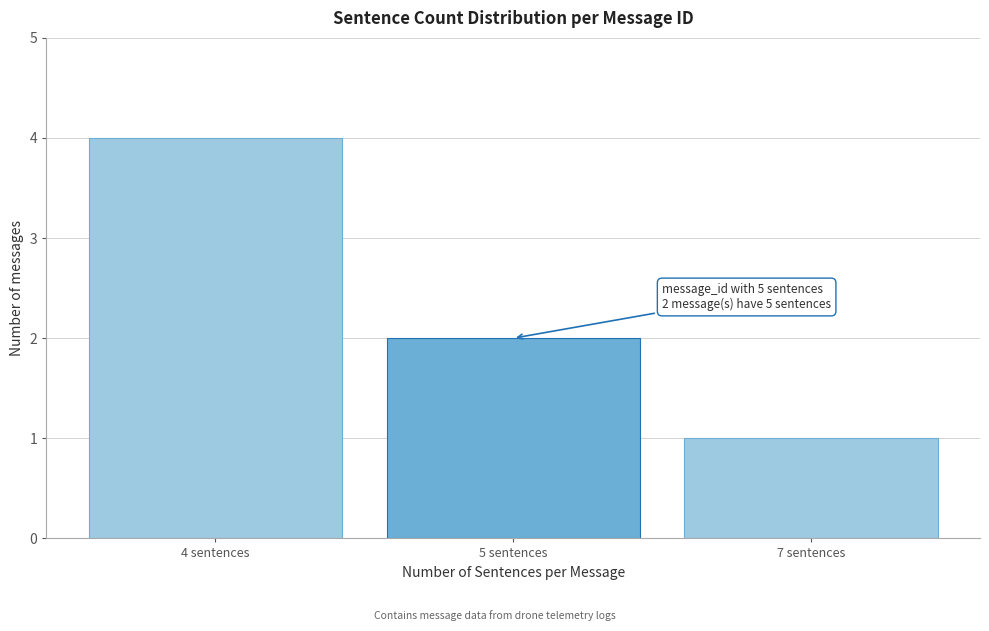

Reading right to left, transcribe all the data shown in this chart.

7 sentences=1	5 sentences=2	4 sentences=4